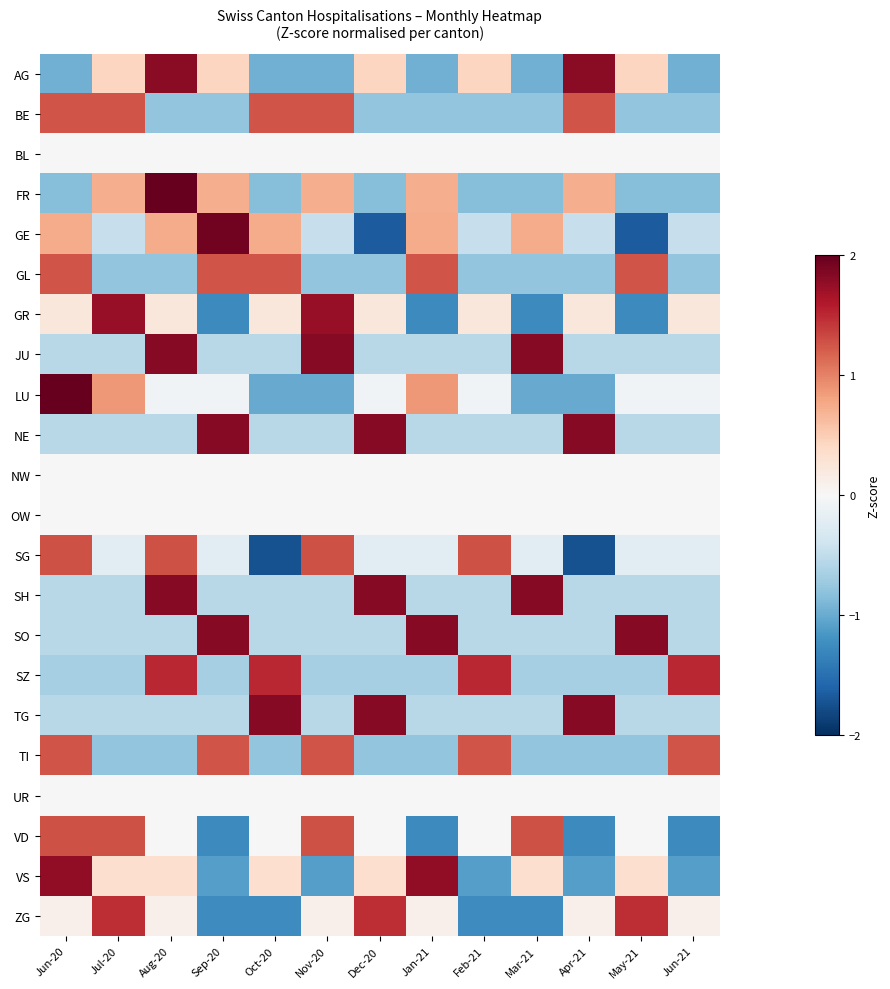

List the series in order of their peak value, lowest first.

BL, NW, OW, UR, BE, GL, TI, VD, SG, ZG, SZ, GR, VS, AG, JU, SH, SO, NE, TG, GE, FR, LU